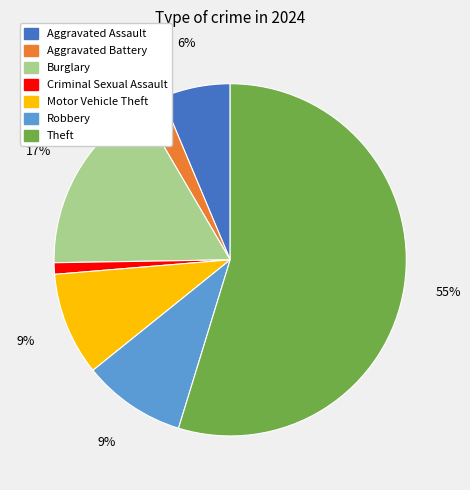

Between Aggravated Battery and Aggravated Assault, which is larger?

Aggravated Assault